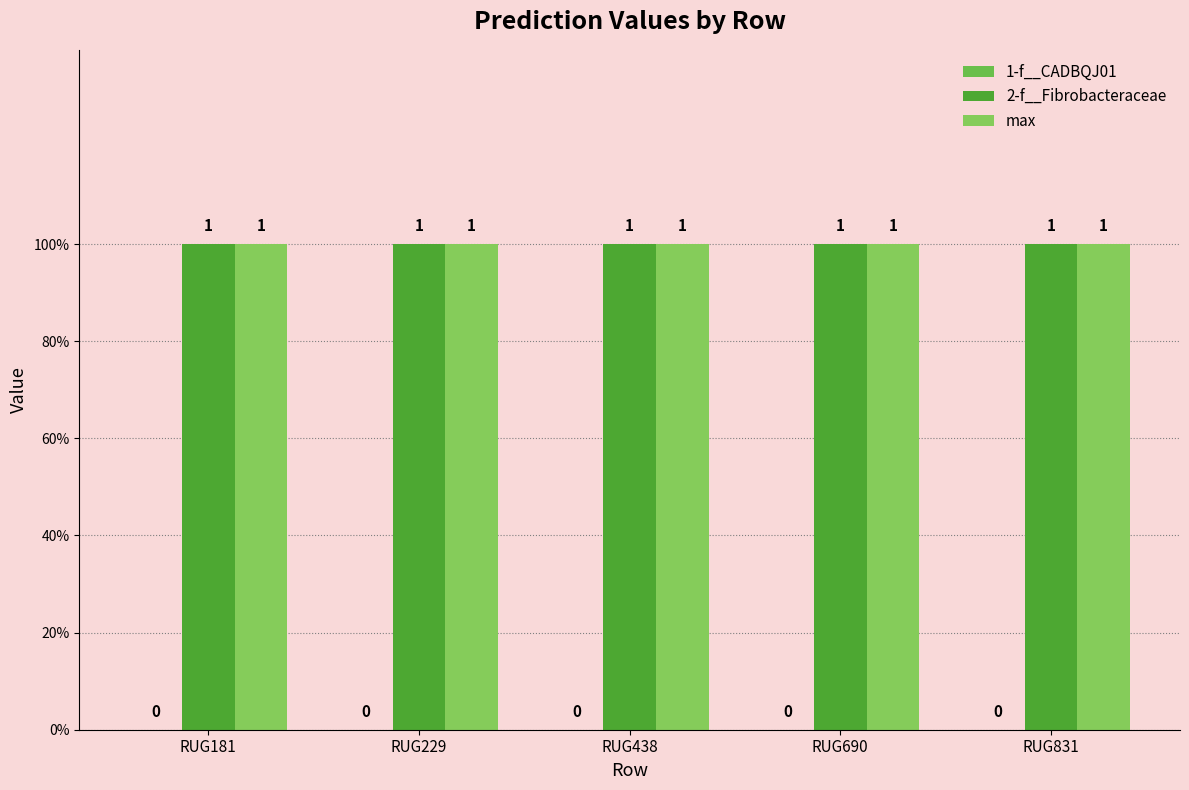

Which series changed the most between RUG438 and RUG831?

1-f__CADBQJ01